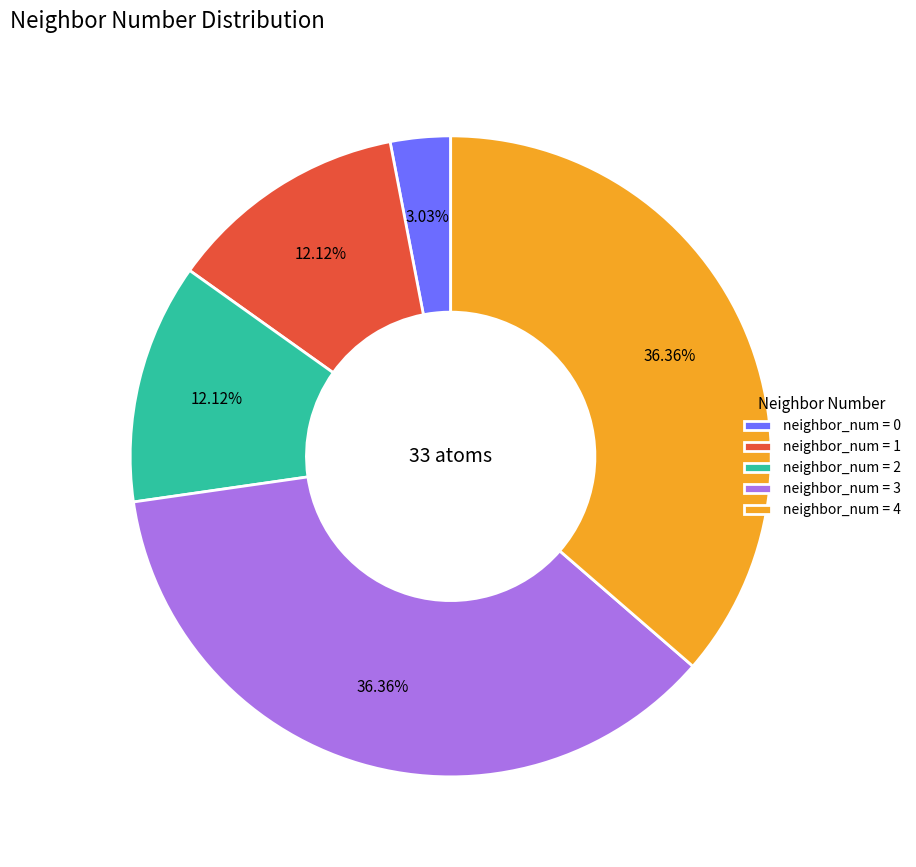

Does neighbor_num = 2 account for over 50% of the chart?

No